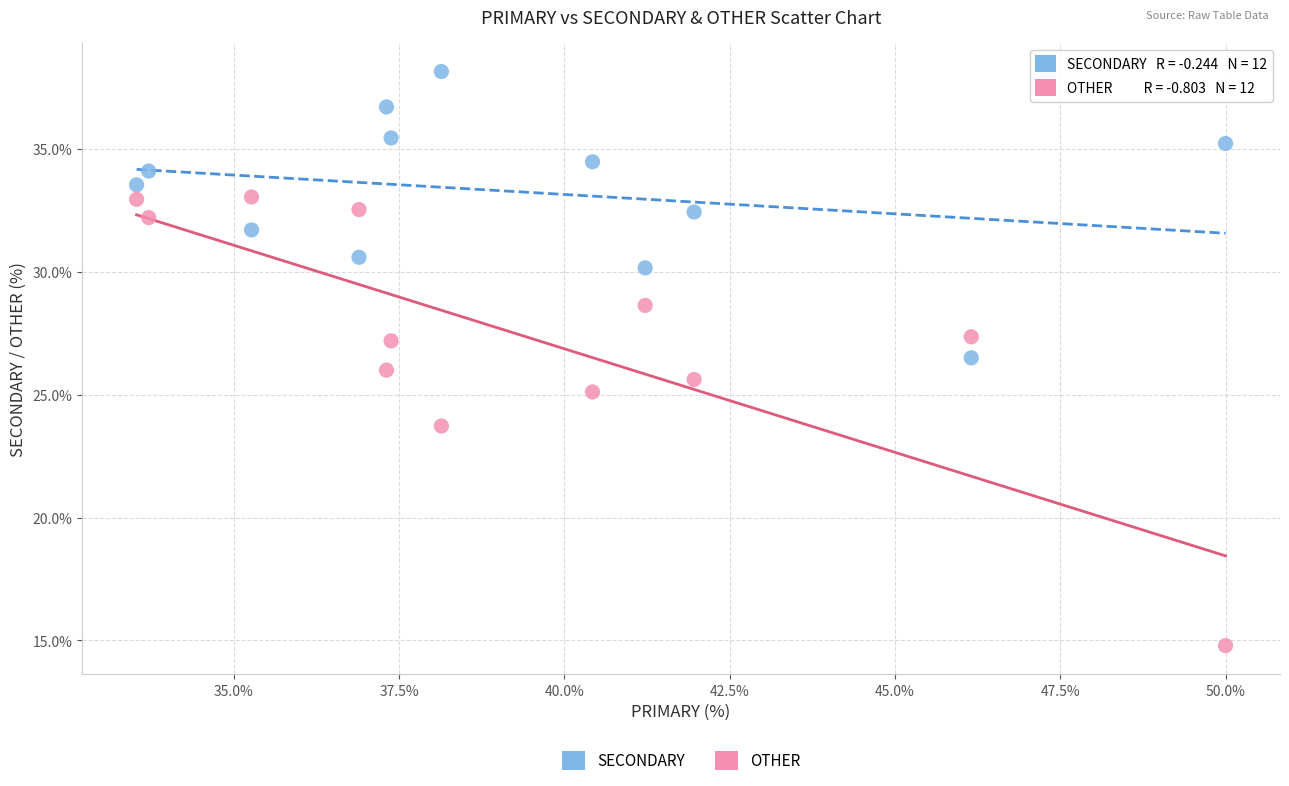

Which series reaches the maximum Y coordinate?

SECONDARY